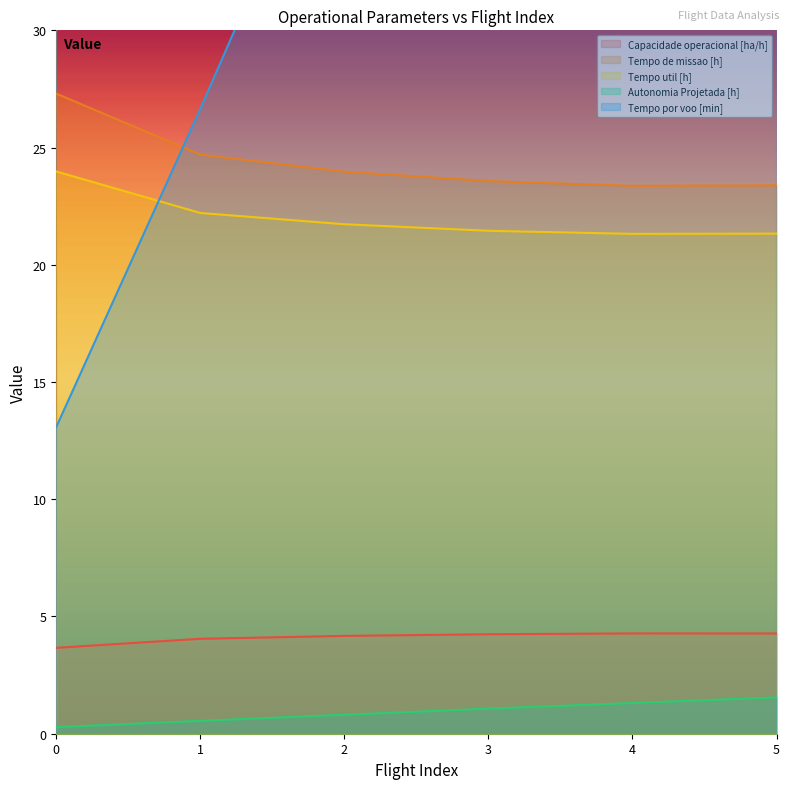

The Autonomia Projetada [h] series shows 1.8 at 4. True or false?

False